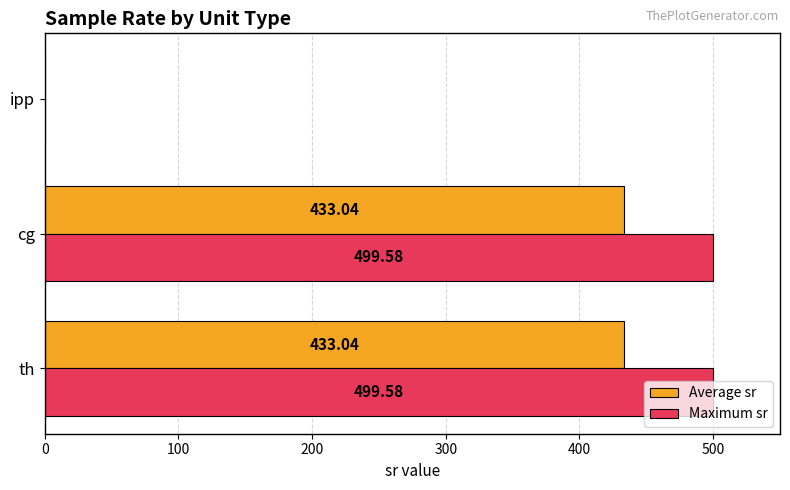

Count the number of data series in this chart.

2